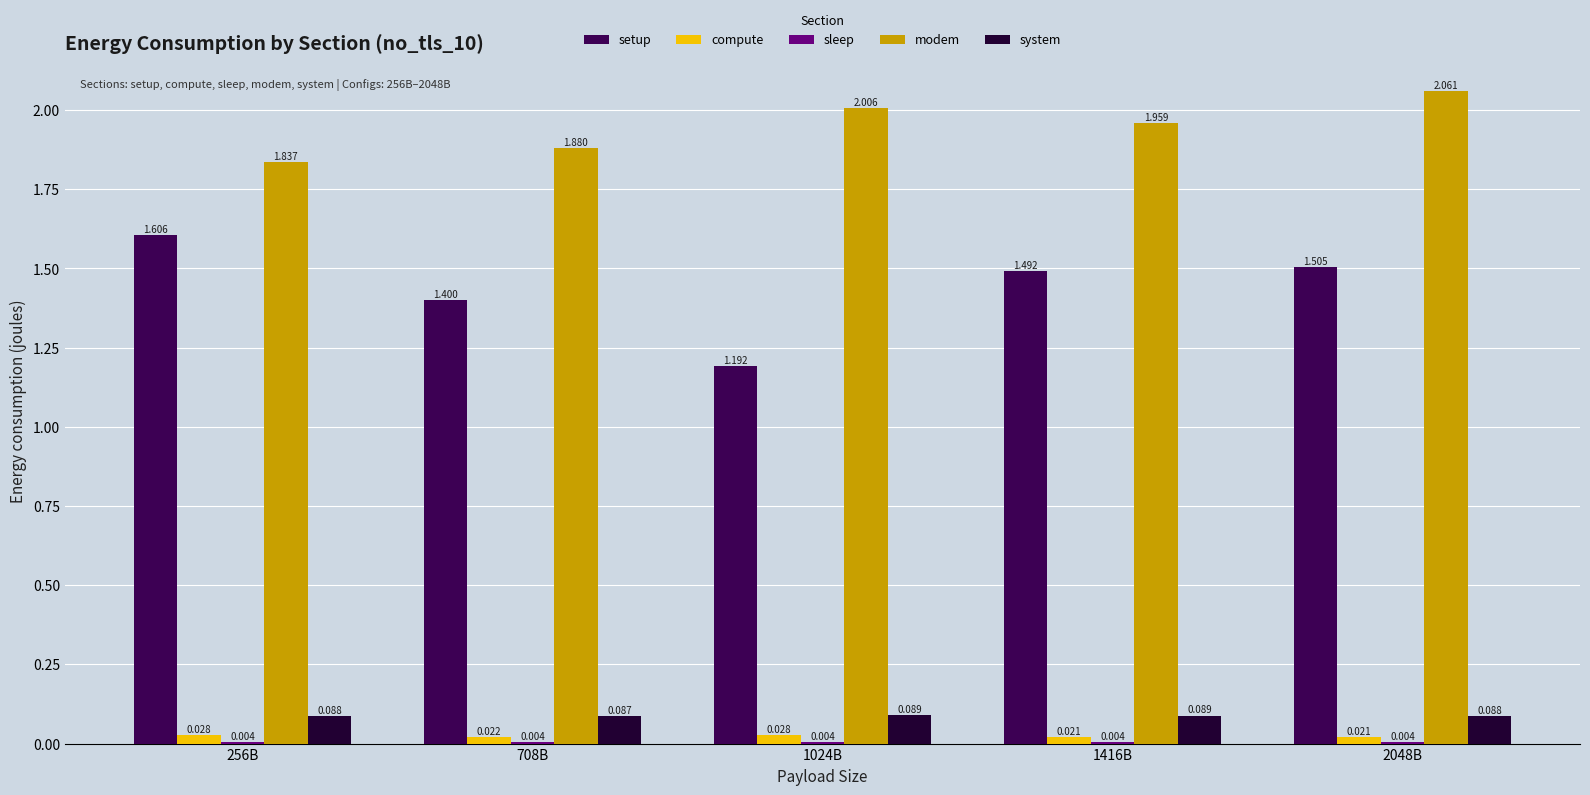

Which series has the largest range (max minus min)?

setup